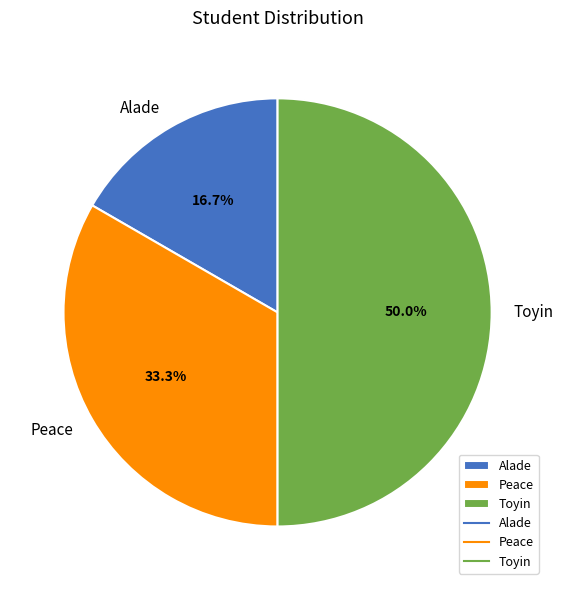

Which category has the biggest portion of the pie?

Toyin